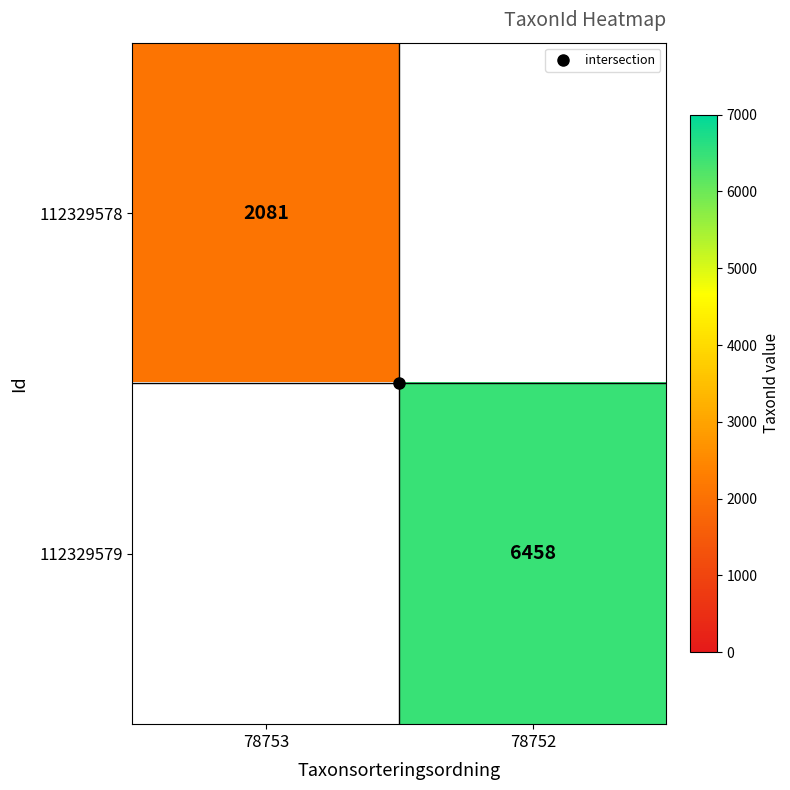

The 112329579 series shows 2716 at 78753. True or false?

False